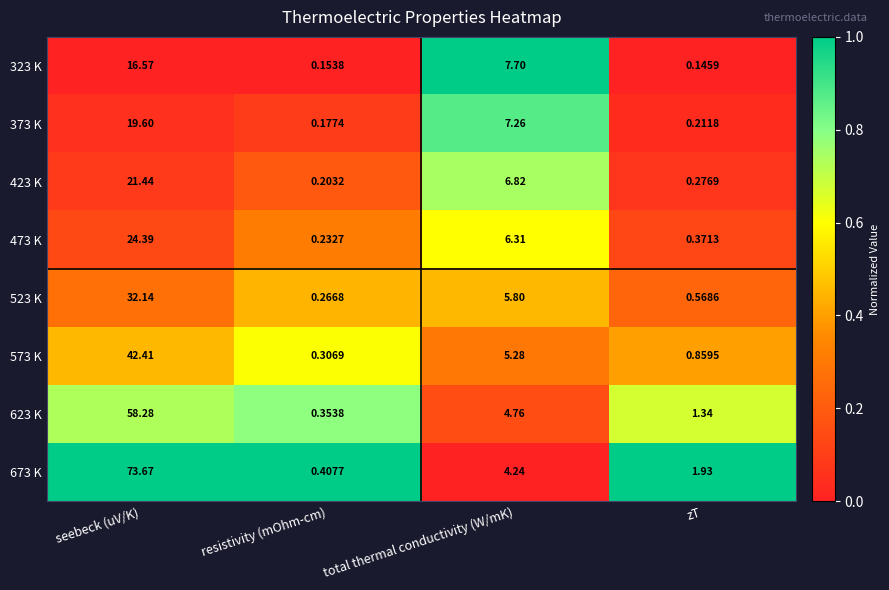

Which series has the largest range (max minus min)?

673 K